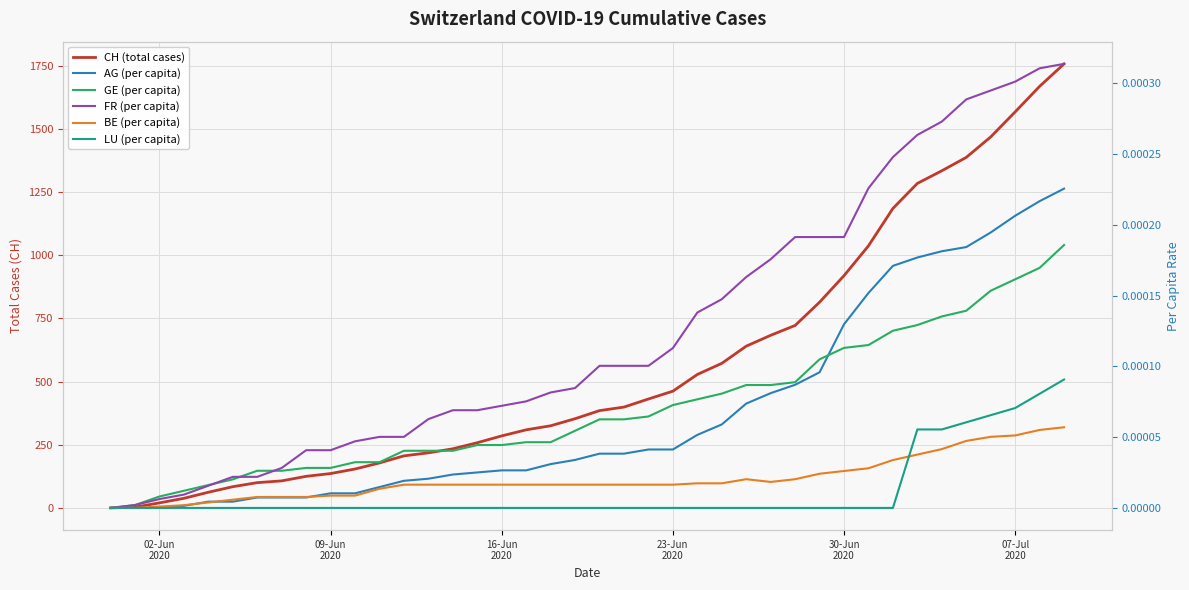

Reading left to right, what are all the values shown in this chart?

CH (total cases): 0.0	3.0	20.0	38.0	62.0	84.0	100.0	107.0	125.0	136.0	154.0	178.0	206.0	218.0	234.0	258.0	285.0	309.0	325.0	353.0	385.0	399.0	431.0	462.0	528.0	572.0	640.0	683.0	722.0	814.0	919.0	1037.0	1185.0	1284.0	1334.0	1387.0	1468.0	1567.0	1668.0	1757.0
AG (per capita): 0.0	0.0	0.0	0.0	0.0	0.0	0.0	0.0	0.0	0.0	0.0	0.0	0.0	0.0	0.0	0.0	0.0	0.0	0.0	0.0	0.0	0.0	0.0	0.0	0.0	0.0	0.0	0.0	0.0	0.0	0.0	0.0	0.0	0.0	0.0	0.0	0.0	0.0	0.0	0.0
GE (per capita): 0.0	0.0	0.0	0.0	0.0	0.0	0.0	0.0	0.0	0.0	0.0	0.0	0.0	0.0	0.0	0.0	0.0	0.0	0.0	0.0	0.0	0.0	0.0	0.0	0.0	0.0	0.0	0.0	0.0	0.0	0.0	0.0	0.0	0.0	0.0	0.0	0.0	0.0	0.0	0.0
FR (per capita): 0.0	0.0	0.0	0.0	0.0	0.0	0.0	0.0	0.0	0.0	0.0	0.0	0.0	0.0	0.0	0.0	0.0	0.0	0.0	0.0	0.0	0.0	0.0	0.0	0.0	0.0	0.0	0.0	0.0	0.0	0.0	0.0	0.0	0.0	0.0	0.0	0.0	0.0	0.0	0.0
BE (per capita): 0.0	0.0	0.0	0.0	0.0	0.0	0.0	0.0	0.0	0.0	0.0	0.0	0.0	0.0	0.0	0.0	0.0	0.0	0.0	0.0	0.0	0.0	0.0	0.0	0.0	0.0	0.0	0.0	0.0	0.0	0.0	0.0	0.0	0.0	0.0	0.0	0.0	0.0	0.0	0.0
LU (per capita): 0.0	0.0	0.0	0.0	0.0	0.0	0.0	0.0	0.0	0.0	0.0	0.0	0.0	0.0	0.0	0.0	0.0	0.0	0.0	0.0	0.0	0.0	0.0	0.0	0.0	0.0	0.0	0.0	0.0	0.0	0.0	0.0	0.0	0.0	0.0	0.0	0.0	0.0	0.0	0.0